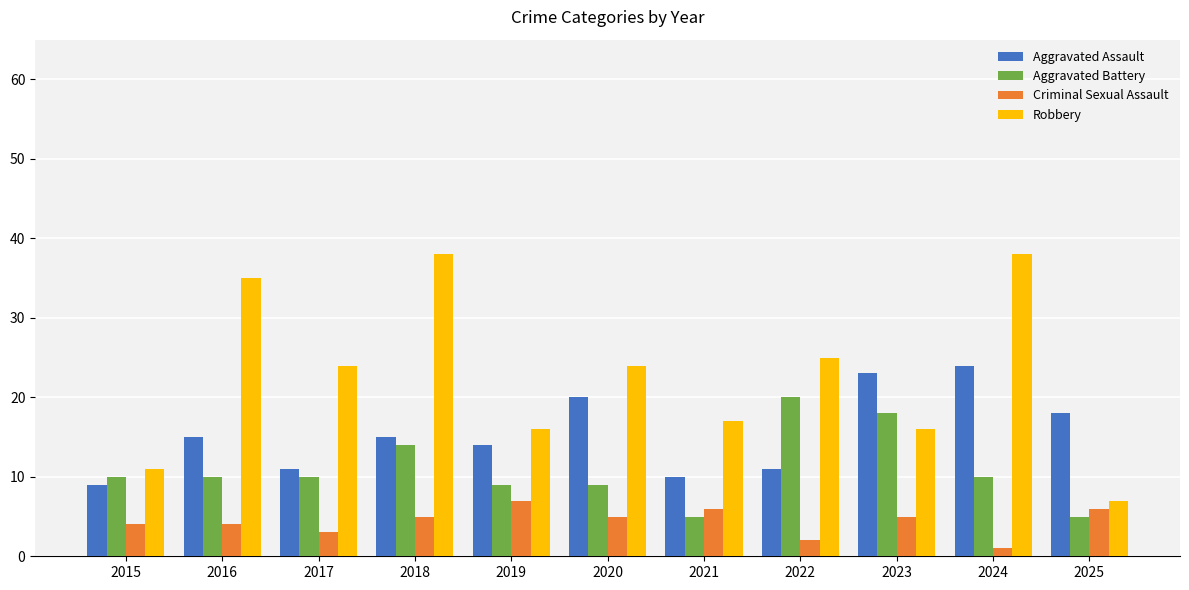

What is the sum of all Aggravated Battery values?

120